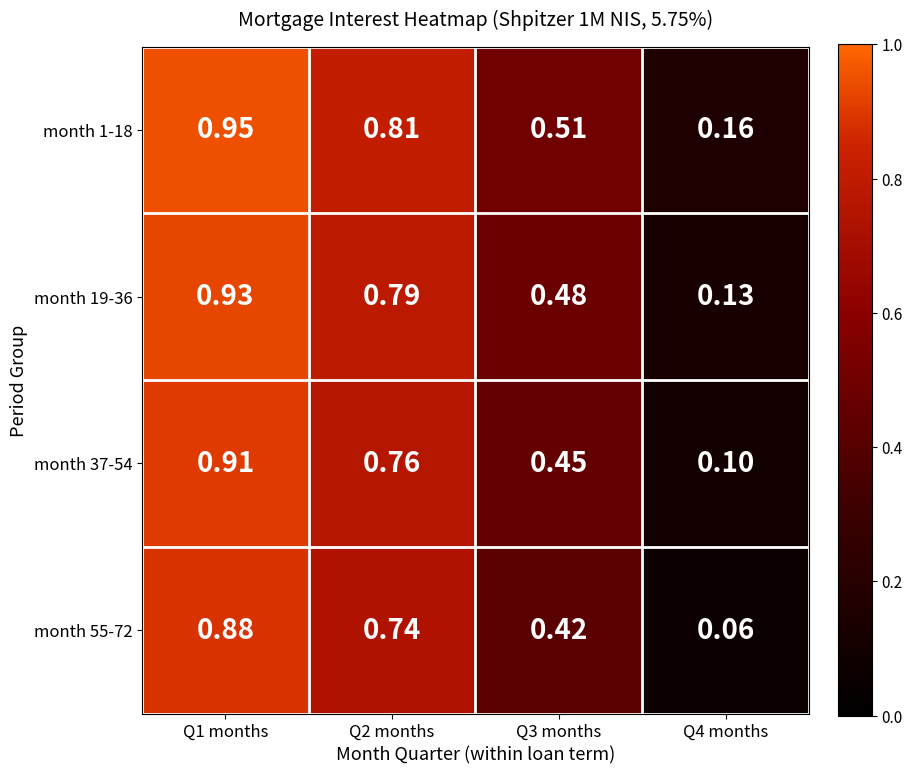

Reading left to right, what are all the values shown in this chart?

month 1-18: Q1 months=0.9	Q2 months=0.8	Q3 months=0.5	Q4 months=0.2
month 19-36: Q1 months=0.9	Q2 months=0.8	Q3 months=0.5	Q4 months=0.1
month 37-54: Q1 months=0.9	Q2 months=0.8	Q3 months=0.5	Q4 months=0.1
month 55-72: Q1 months=0.9	Q2 months=0.7	Q3 months=0.4	Q4 months=0.1